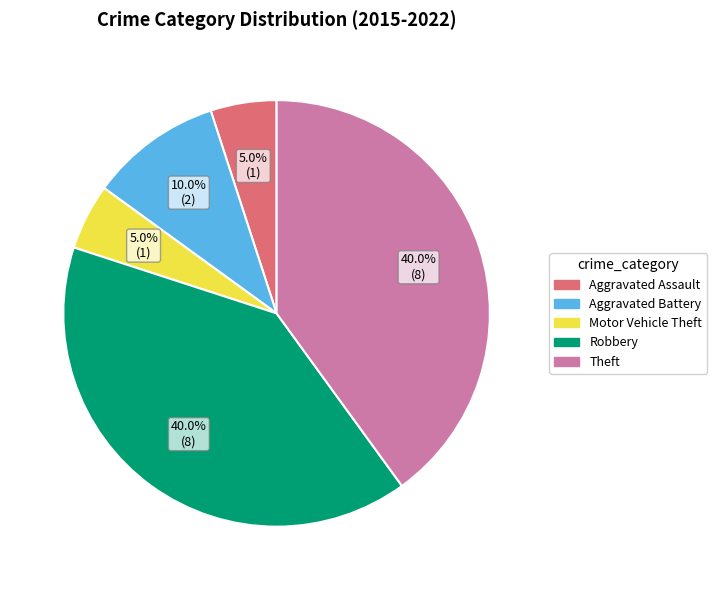

Does Robbery represent more than half of the total?

No